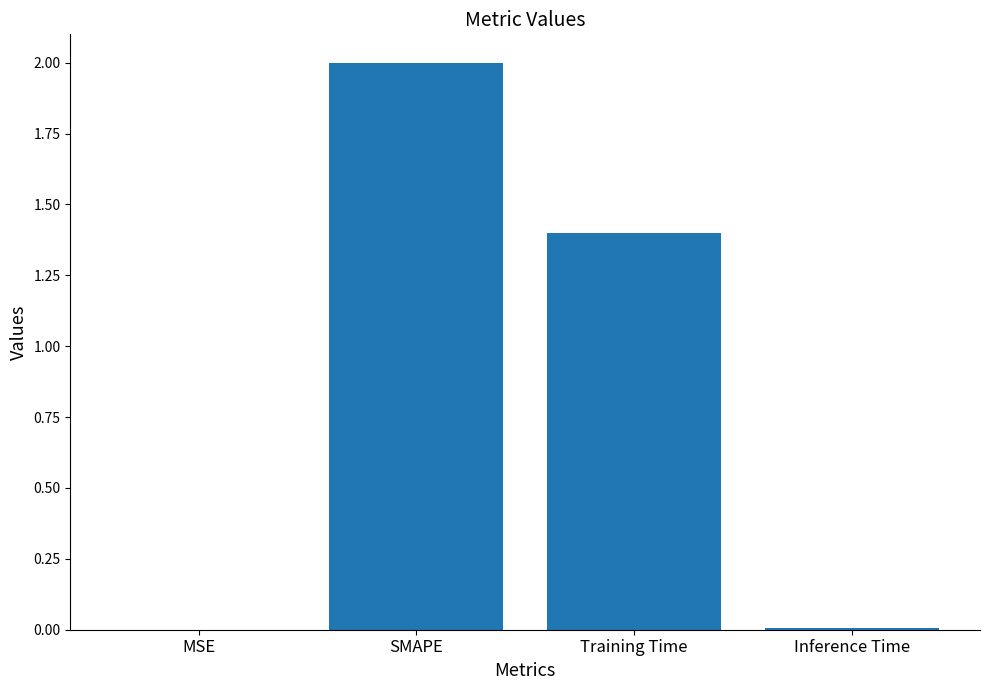

Which has a higher value, SMAPE or MSE?

SMAPE